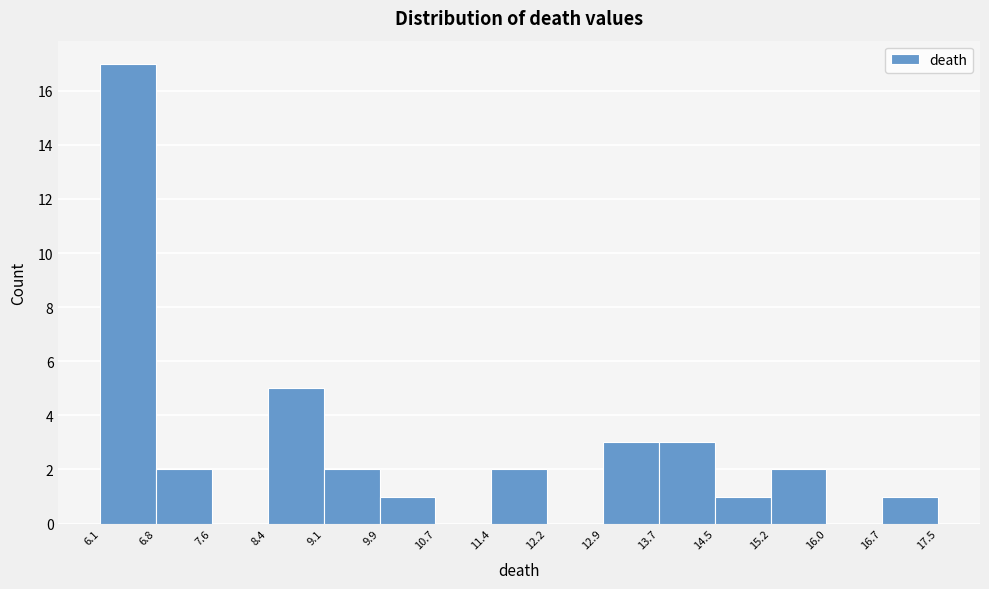

Which range on the x-axis has the tallest bar?

6.1 to 6.8